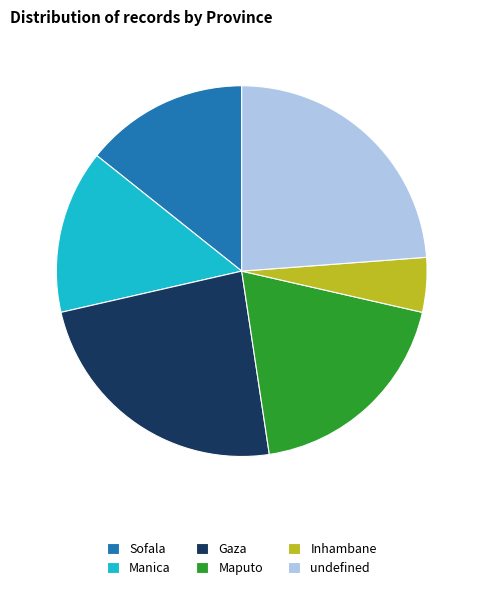

Which has a higher value, Sofala or Maputo?

Maputo